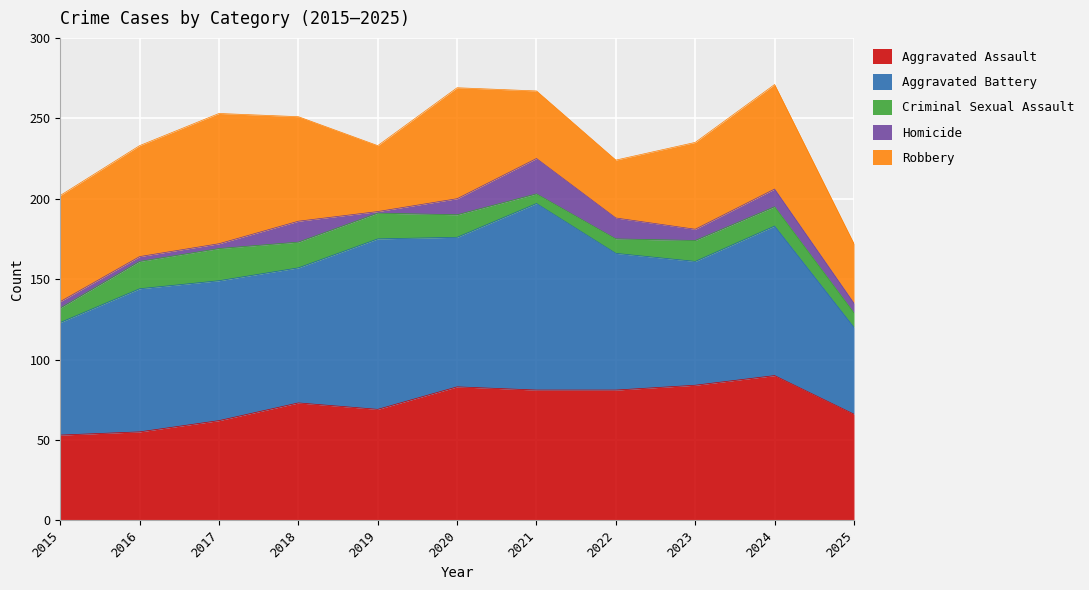

Which has a higher value, 2019 or 2016?

2019